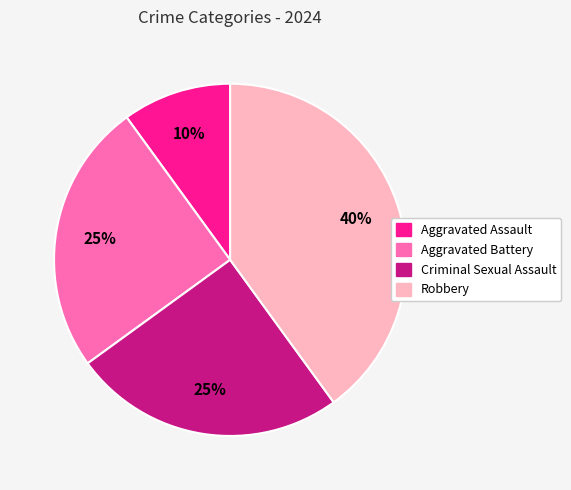

Which category has the biggest portion of the pie?

Robbery